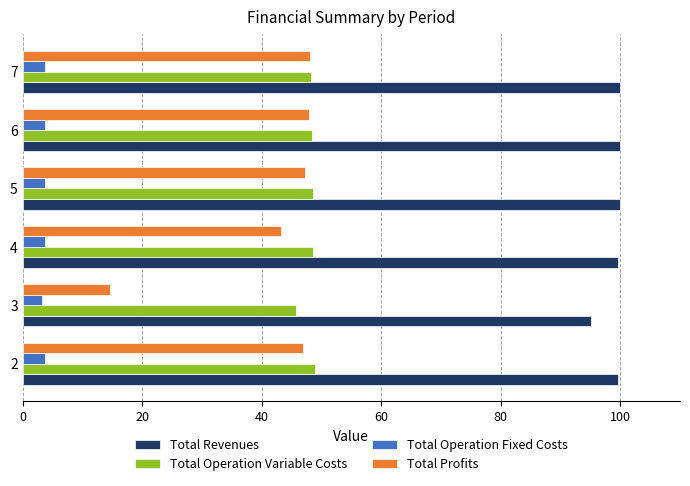

The value of Total Operation Variable Costs at 7 is 23.1. True or false?

False